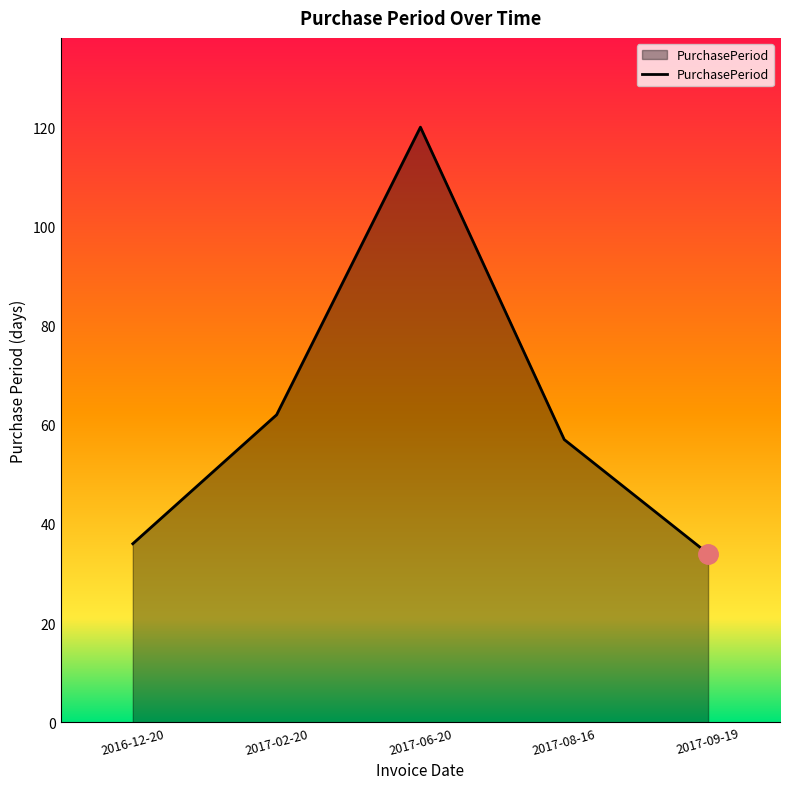

Reading left to right, list all the values displayed in this chart.

36	62	120	57	34